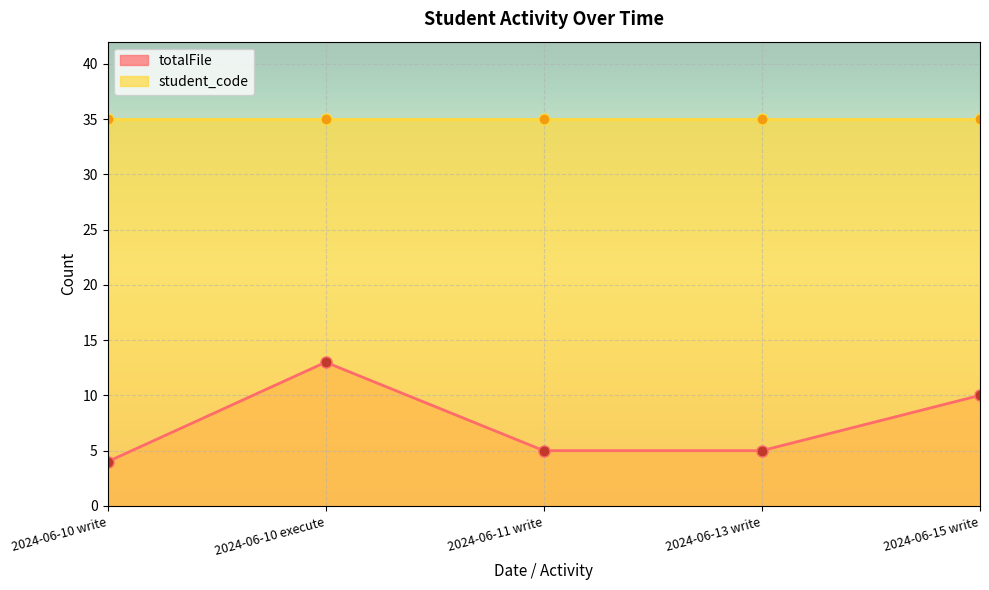

Rank the categories by value from highest to lowest.

2024-06-10 execute, 2024-06-15 write, 2024-06-11 write, 2024-06-13 write, 2024-06-10 write